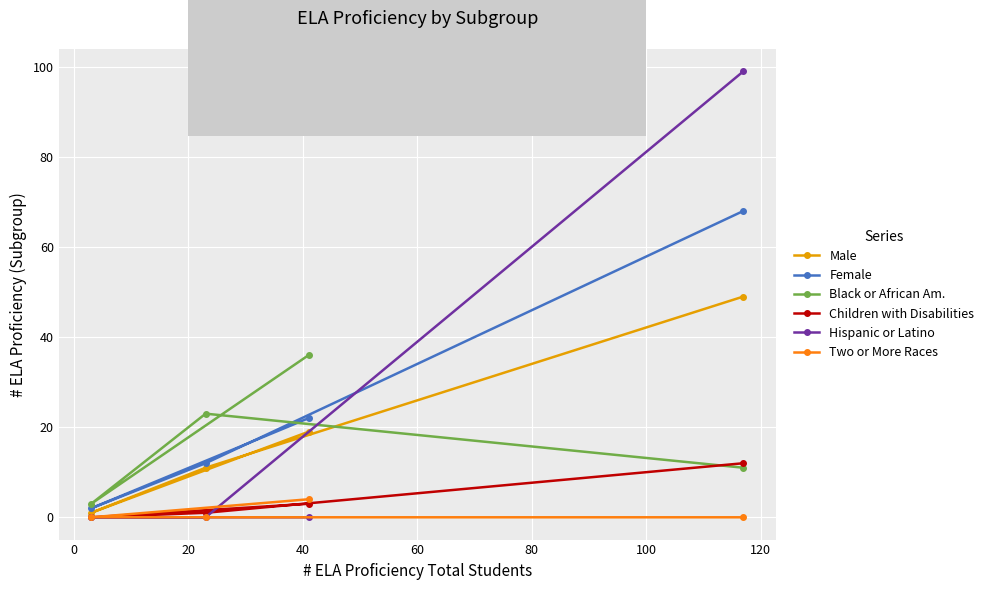

Rank the series by their maximum value, from lowest to highest.

Two or More Races, Children with Disabilities, Black or African Am., Male, Female, Hispanic or Latino